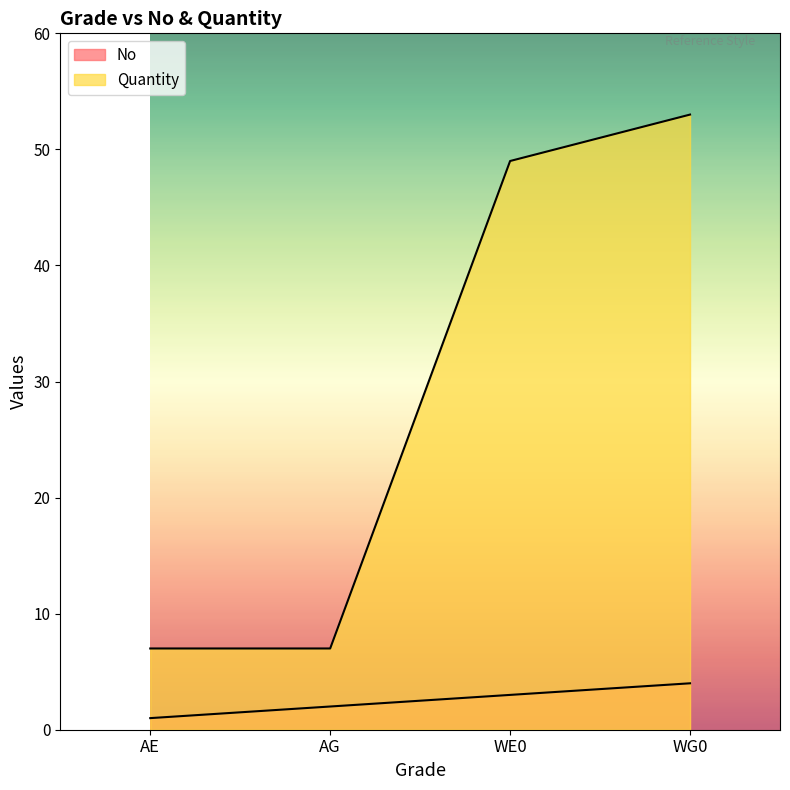

Reading right to left, list all the values displayed in this chart.

No: 4	3	2	1
Quantity: 53	49	7	7